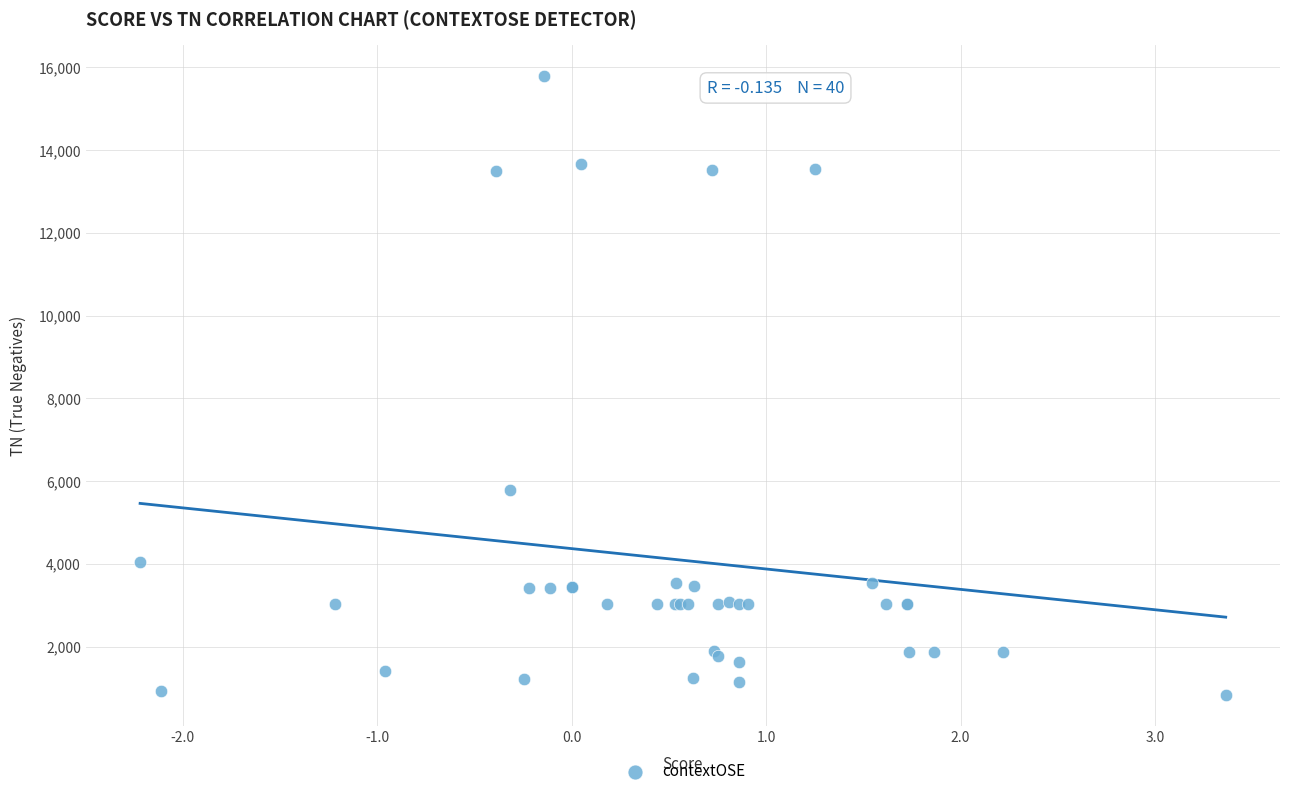

What Y value in the scatter plot is closest to 8316?

5789